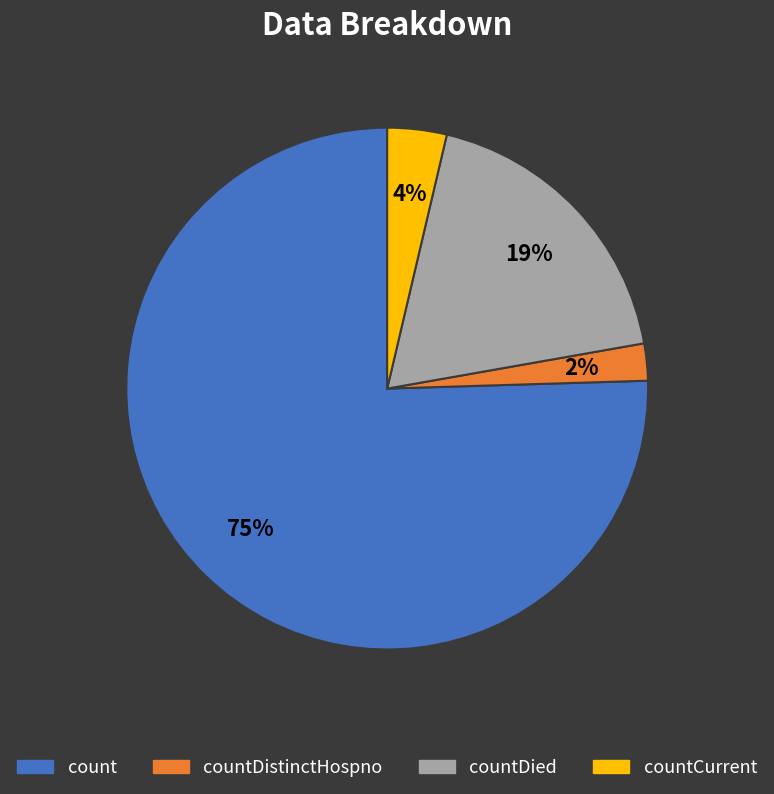

Is there any slice that represents more than half of the pie?

Yes